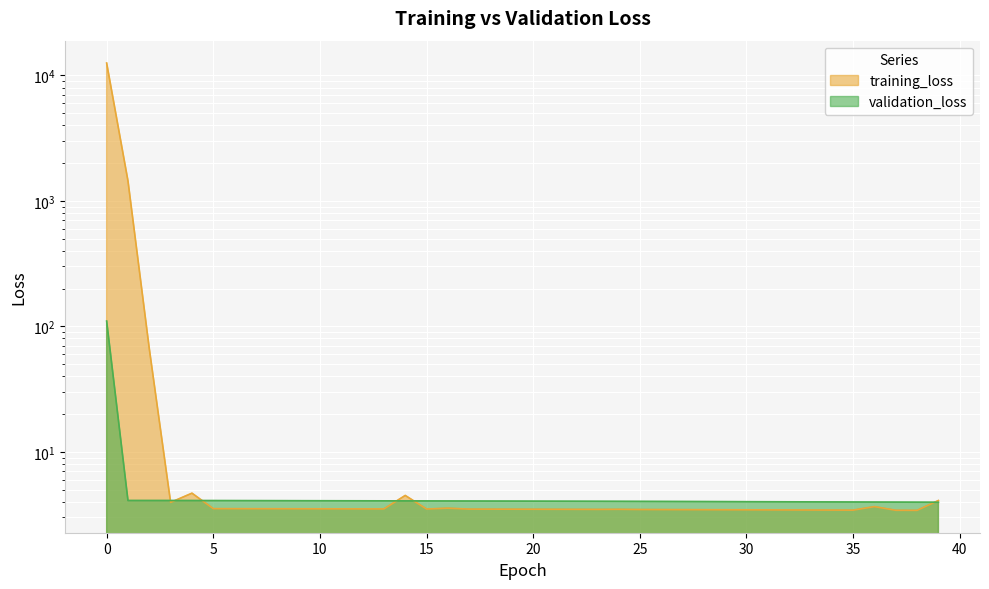

True or false: training_loss has a value of 0.9 at 10.

False